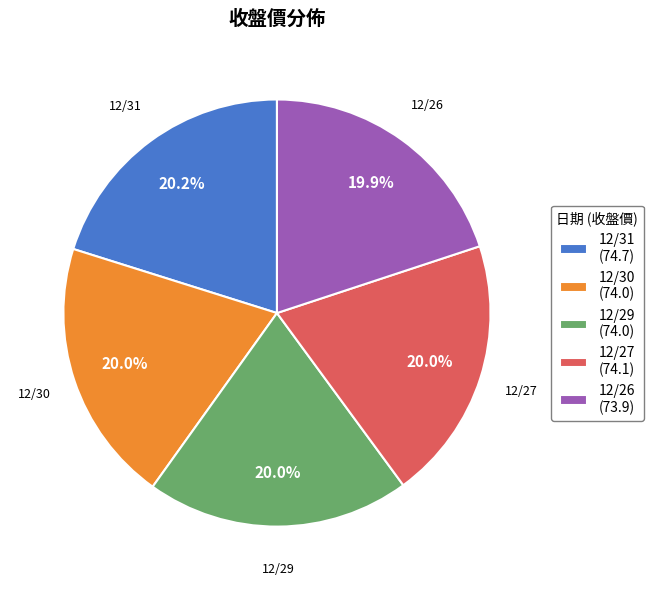

Do 12/30 and 12/29 together represent more than half of the pie?

No